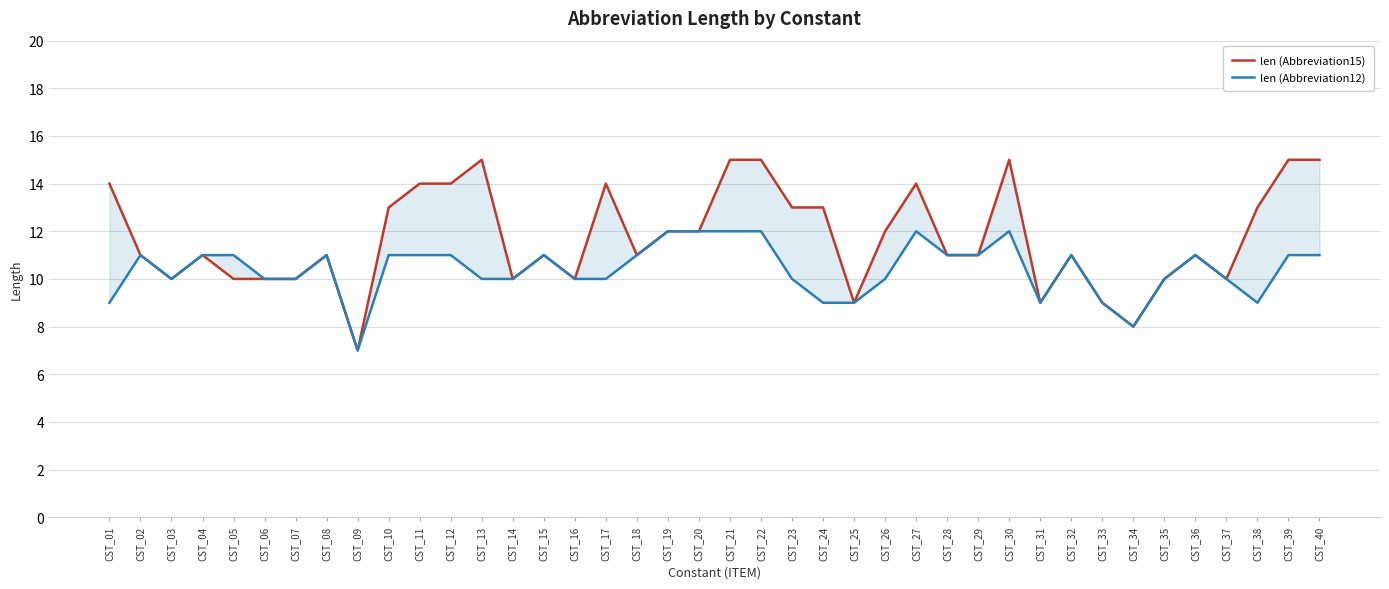

Rank the series by their average value, from highest to lowest.

len (Abbreviation15), len (Abbreviation12)